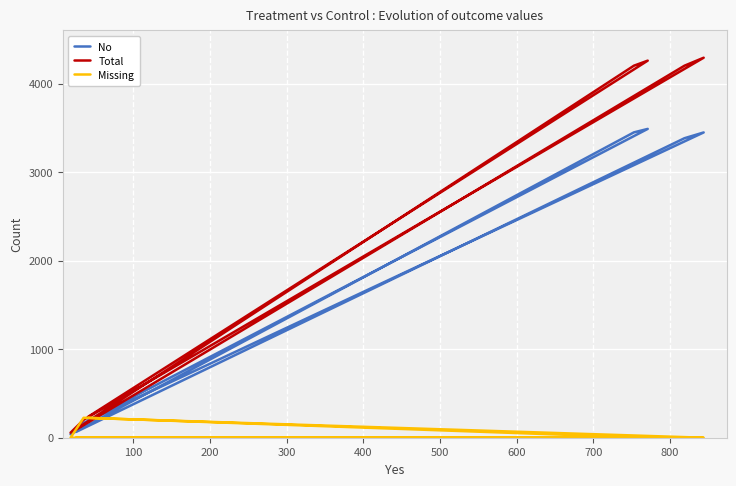

What is the difference between the second highest and second lowest values in the No series?

3384